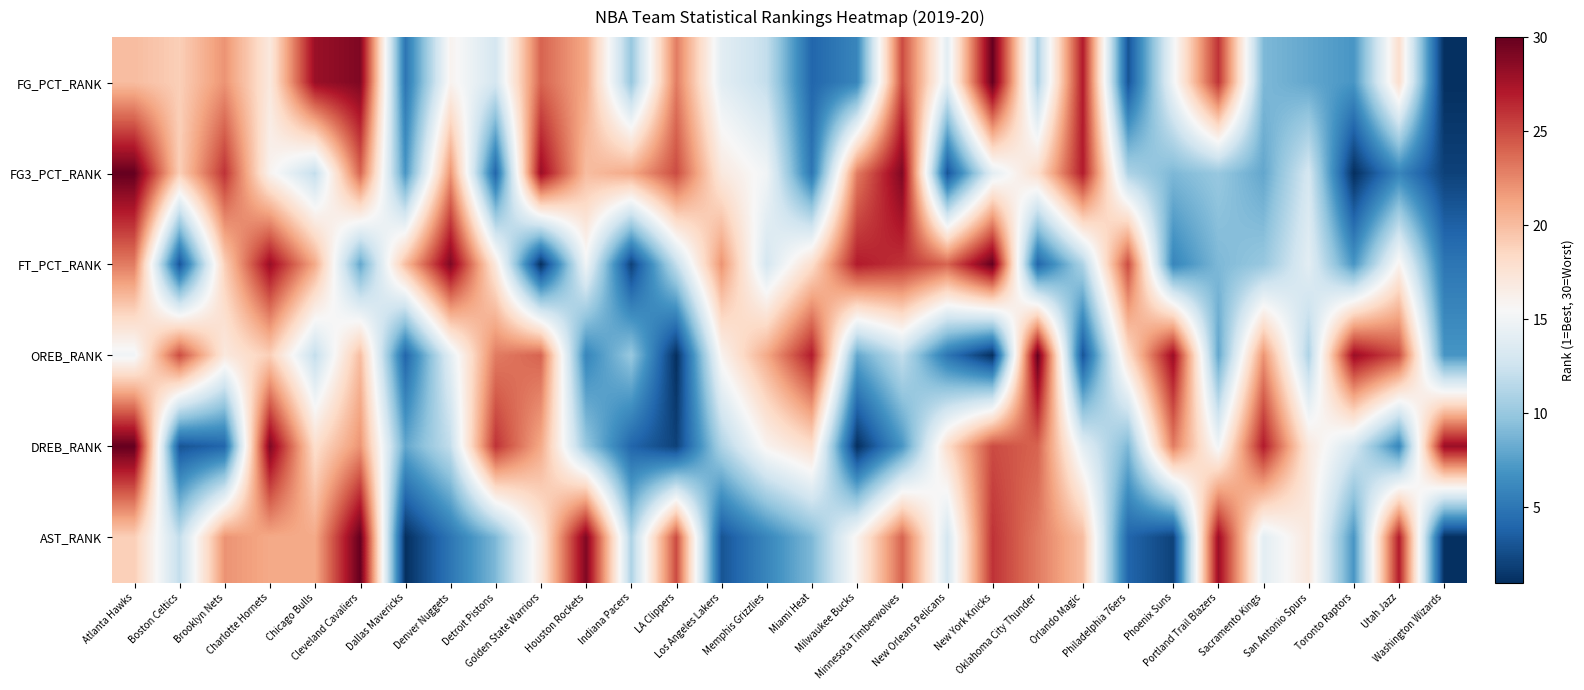

Reading left to right, transcribe all the data shown in this chart.

FG_PCT_RANK: Atlanta Hawks=20	Boston Celtics=19	Brooklyn Nets=22	Charlotte Hornets=17	Chicago Bulls=28	Cleveland Cavaliers=29	Dallas Mavericks=5	Denver Nuggets=16	Detroit Pistons=13	Golden State Warriors=24	Houston Rockets=21	Indiana Pacers=10	LA Clippers=23	Los Angeles Lakers=14	Memphis Grizzlies=12	Miami Heat=4	Milwaukee Bucks=6	Minnesota Timberwolves=25	New Orleans Pelicans=14	New York Knicks=30	Oklahoma City Thunder=11	Orlando Magic=27	Philadelphia 76ers=3	Phoenix Suns=15	Portland Trail Blazers=26	Sacramento Kings=9	San Antonio Spurs=8	Toronto Raptors=7	Utah Jazz=18	Washington Wizards=1
FG3_PCT_RANK: Atlanta Hawks=30	Boston Celtics=19	Brooklyn Nets=26	Charlotte Hornets=16	Chicago Bulls=12	Cleveland Cavaliers=24	Dallas Mavericks=7	Denver Nuggets=22	Detroit Pistons=4	Golden State Warriors=28	Houston Rockets=20	Indiana Pacers=21	LA Clippers=25	Los Angeles Lakers=17	Memphis Grizzlies=15	Miami Heat=5	Milwaukee Bucks=23	Minnesota Timberwolves=29	New Orleans Pelicans=3	New York Knicks=14	Oklahoma City Thunder=18	Orlando Magic=27	Philadelphia 76ers=11	Phoenix Suns=9	Portland Trail Blazers=10	Sacramento Kings=8	San Antonio Spurs=13	Toronto Raptors=1	Utah Jazz=6	Washington Wizards=2
FT_PCT_RANK: Atlanta Hawks=23	Boston Celtics=3	Brooklyn Nets=19	Charlotte Hornets=28	Chicago Bulls=21	Cleveland Cavaliers=8	Dallas Mavericks=20	Denver Nuggets=29	Detroit Pistons=17	Golden State Warriors=1	Houston Rockets=15	Indiana Pacers=2	LA Clippers=12	Los Angeles Lakers=22	Memphis Grizzlies=13	Miami Heat=18	Milwaukee Bucks=27	Minnesota Timberwolves=26	New Orleans Pelicans=24	New York Knicks=30	Oklahoma City Thunder=4	Orlando Magic=11	Philadelphia 76ers=25	Phoenix Suns=6	Portland Trail Blazers=9	Sacramento Kings=10	San Antonio Spurs=14	Toronto Raptors=7	Utah Jazz=16	Washington Wizards=5
OREB_RANK: Atlanta Hawks=15	Boston Celtics=25	Brooklyn Nets=17	Charlotte Hornets=19	Chicago Bulls=12	Cleveland Cavaliers=20	Dallas Mavericks=4	Denver Nuggets=14	Detroit Pistons=23	Golden State Warriors=24	Houston Rockets=6	Indiana Pacers=10	LA Clippers=1	Los Angeles Lakers=16	Memphis Grizzlies=21	Miami Heat=27	Milwaukee Bucks=8	Minnesota Timberwolves=12	New Orleans Pelicans=5	New York Knicks=1	Oklahoma City Thunder=30	Orlando Magic=3	Philadelphia 76ers=18	Phoenix Suns=28	Portland Trail Blazers=8	Sacramento Kings=22	San Antonio Spurs=11	Toronto Raptors=28	Utah Jazz=25	Washington Wizards=7
DREB_RANK: Atlanta Hawks=30	Boston Celtics=3	Brooklyn Nets=4	Charlotte Hornets=29	Chicago Bulls=18	Cleveland Cavaliers=22	Dallas Mavericks=8	Denver Nuggets=12	Detroit Pistons=26	Golden State Warriors=21	Houston Rockets=10	Indiana Pacers=4	LA Clippers=2	Los Angeles Lakers=11	Memphis Grizzlies=16	Miami Heat=18	Milwaukee Bucks=1	Minnesota Timberwolves=7	New Orleans Pelicans=18	New York Knicks=25	Oklahoma City Thunder=24	Orlando Magic=14	Philadelphia 76ers=9	Phoenix Suns=23	Portland Trail Blazers=15	Sacramento Kings=27	San Antonio Spurs=17	Toronto Raptors=13	Utah Jazz=6	Washington Wizards=28
AST_RANK: Atlanta Hawks=19	Boston Celtics=12	Brooklyn Nets=22	Charlotte Hornets=21	Chicago Bulls=21	Cleveland Cavaliers=30	Dallas Mavericks=1	Denver Nuggets=5	Detroit Pistons=9	Golden State Warriors=17	Houston Rockets=29	Indiana Pacers=11	LA Clippers=25	Los Angeles Lakers=3	Memphis Grizzlies=6	Miami Heat=9	Milwaukee Bucks=16	Minnesota Timberwolves=24	New Orleans Pelicans=13	New York Knicks=26	Oklahoma City Thunder=23	Orlando Magic=20	Philadelphia 76ers=4	Phoenix Suns=2	Portland Trail Blazers=28	Sacramento Kings=14	San Antonio Spurs=17	Toronto Raptors=7	Utah Jazz=27	Washington Wizards=1